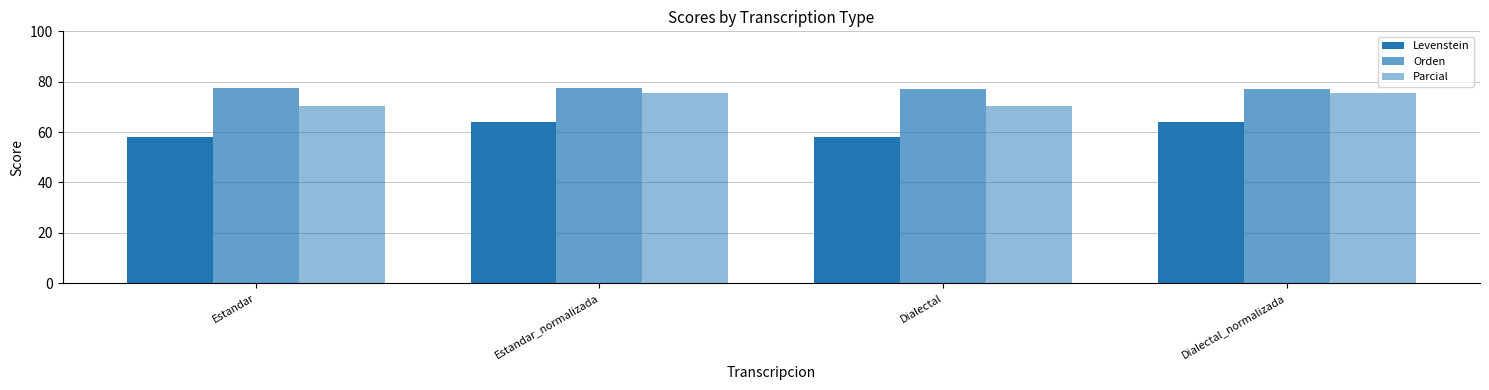

What position from the right is Estandar_normalizada?

3